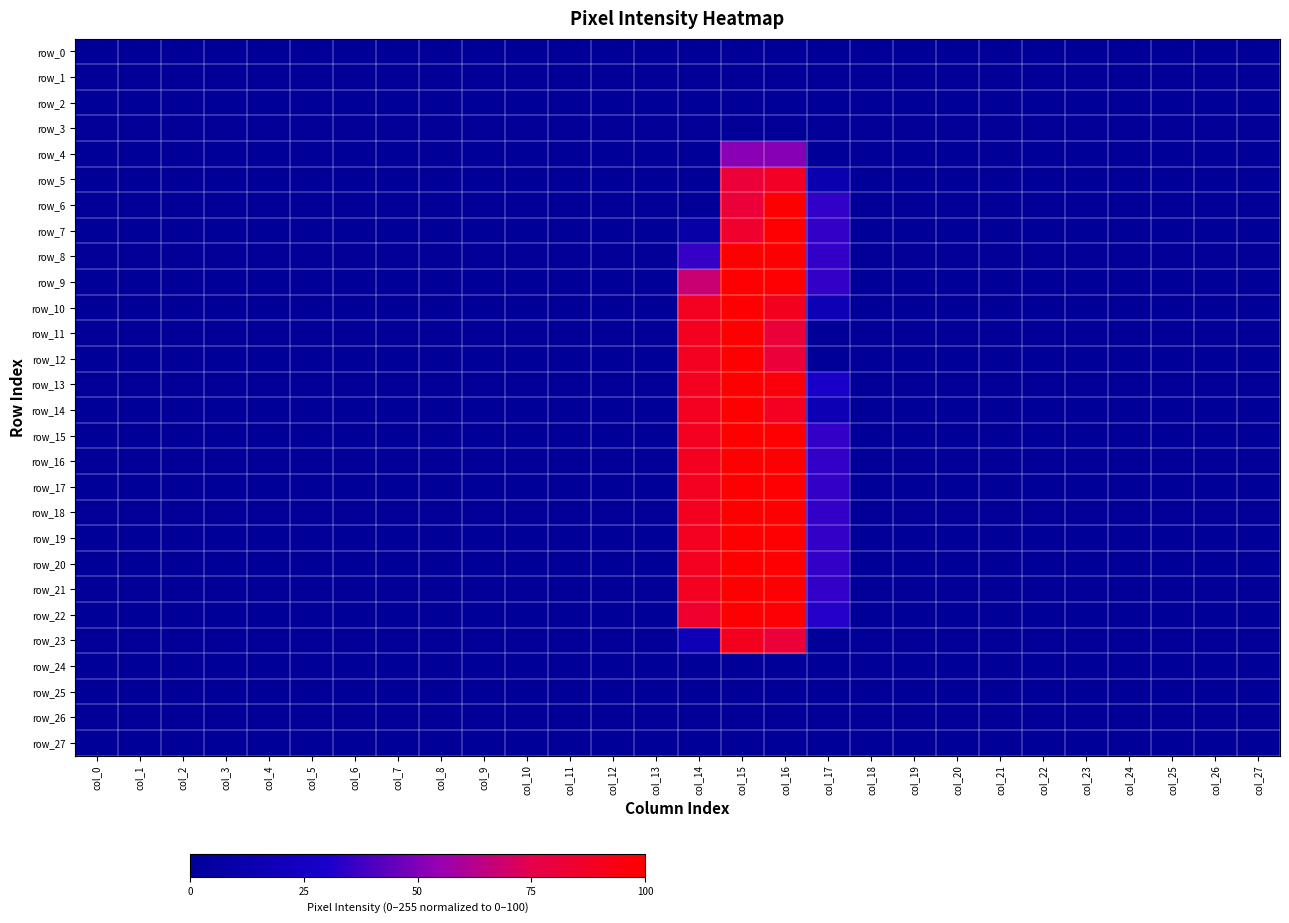

Which label corresponds to the largest value in the chart?

col_15